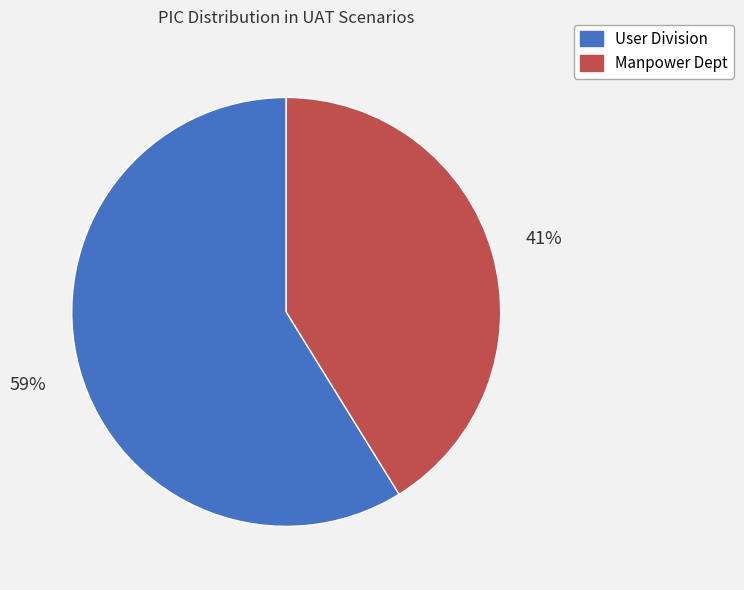

To the nearest percent, what percentage of the pie is User Division?

59%